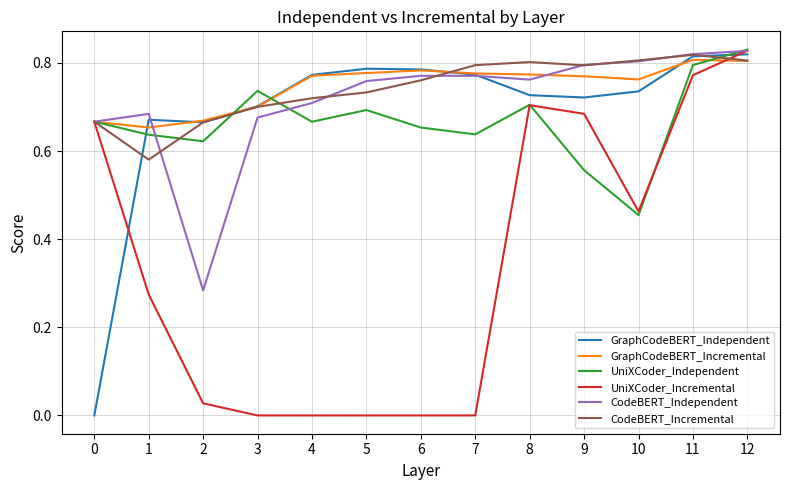

Between 9 and 12, which series saw the biggest shift?

UniXCoder_Independent